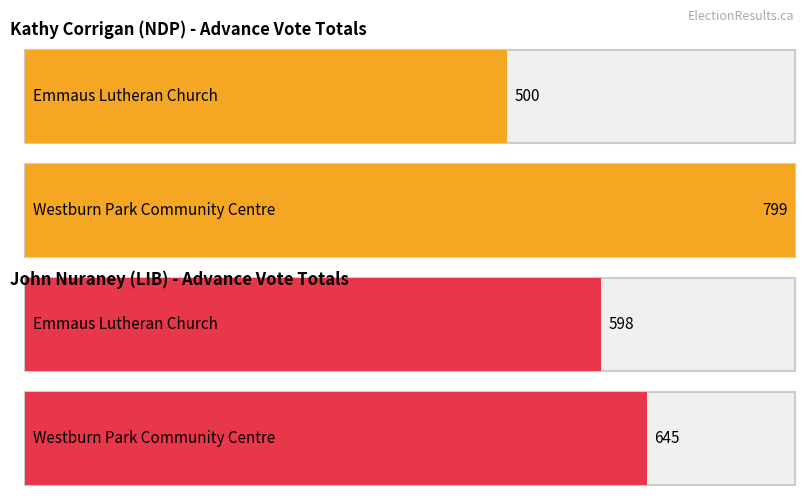

Does the chart contain any negative values?

No